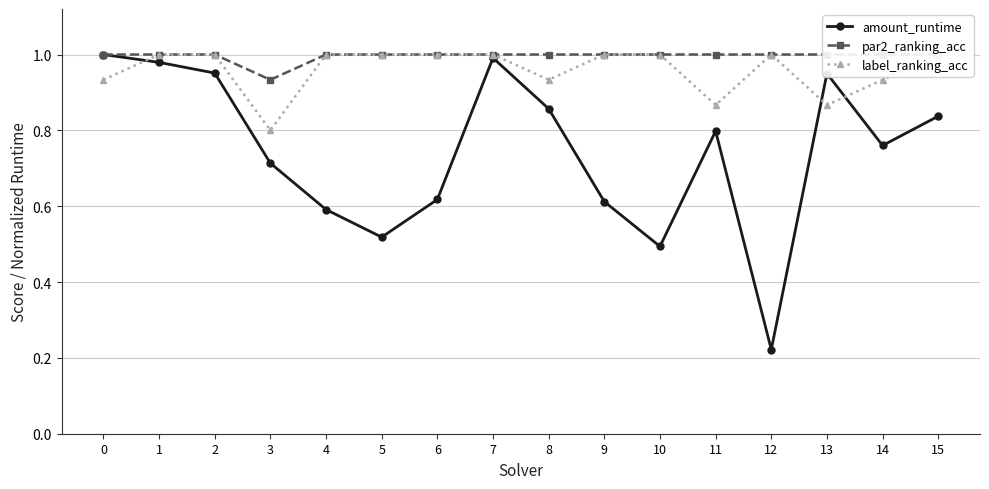

Where is the first local maximum for amount_runtime?

7